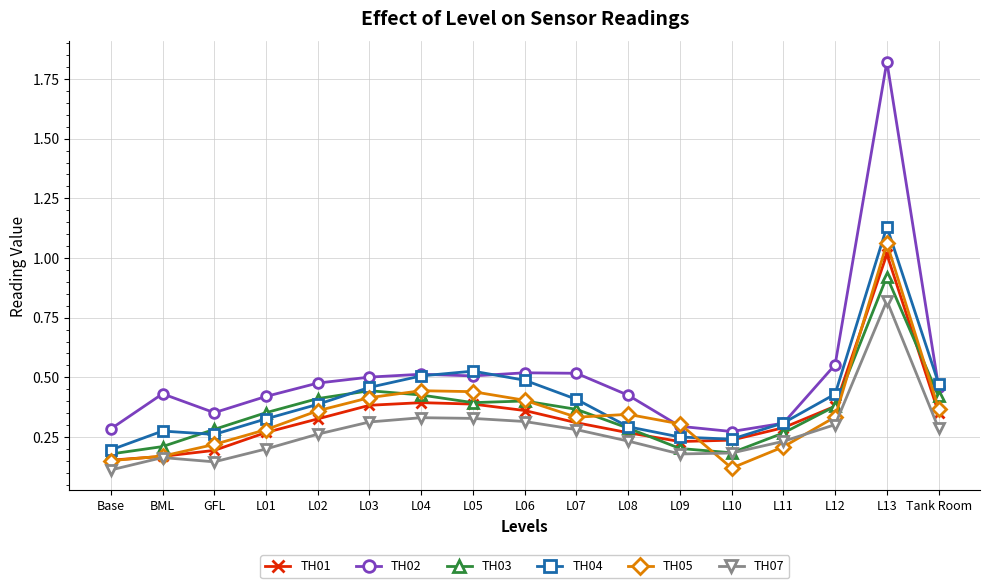

True or false: TH01 has a value of 0.3 at L11.

True